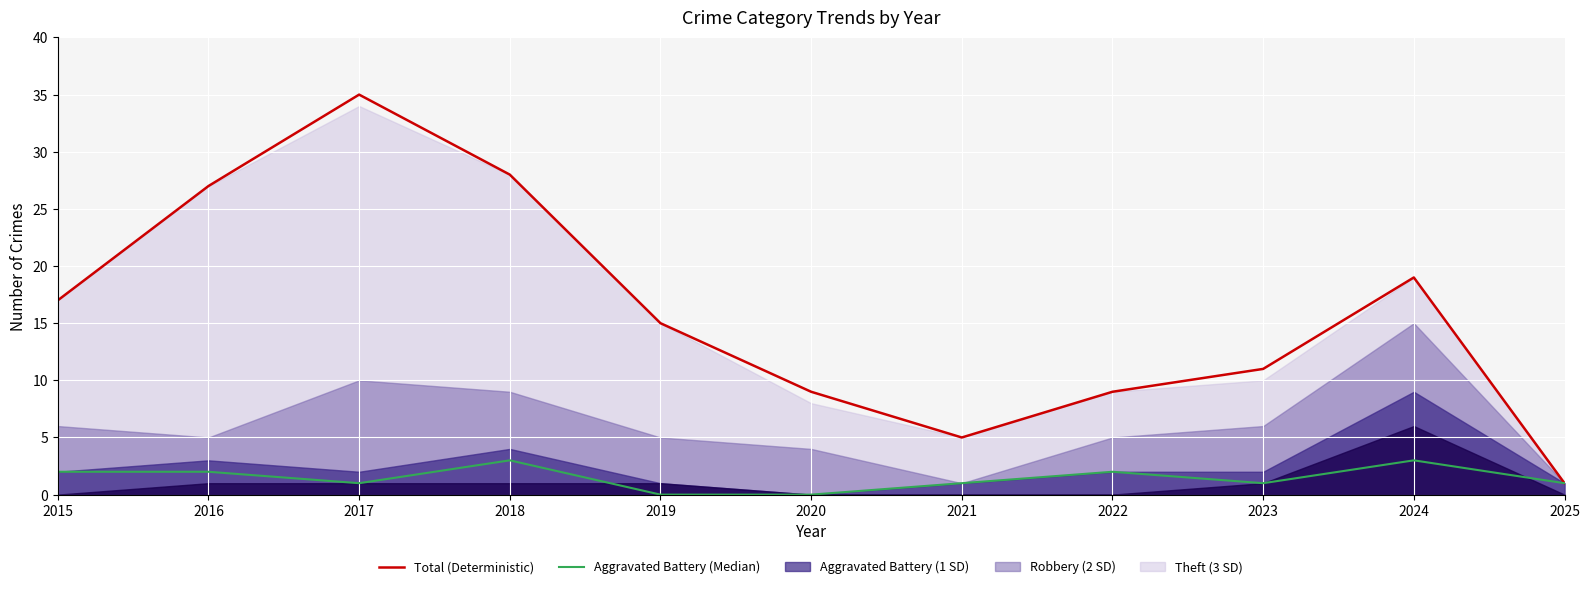

At which category does Total (Deterministic) reach its first local peak?

2017